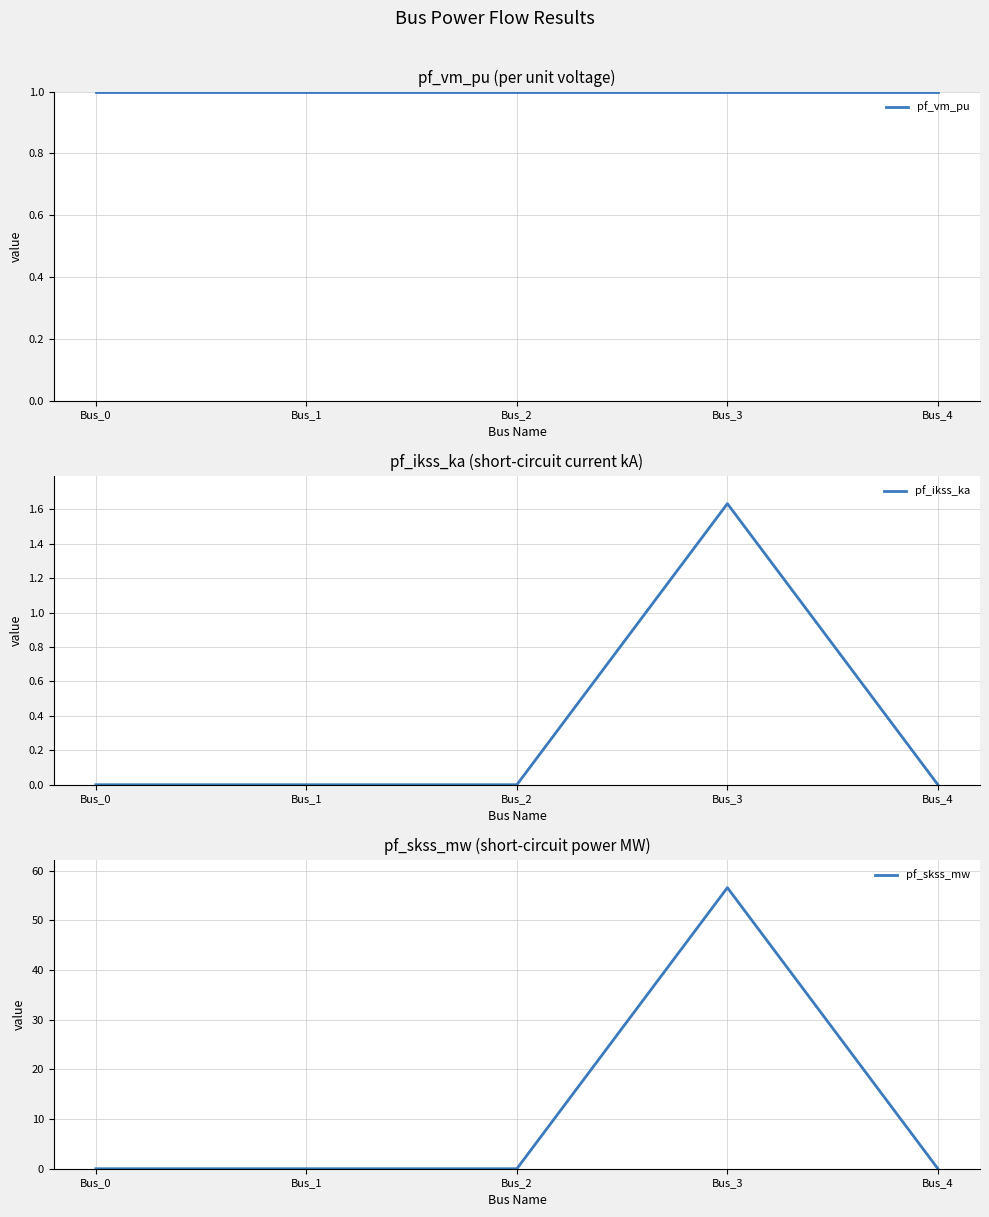

Reading left to right, extract all data points from this chart.

pf_vm_pu: 1.0	1.0	1.0	1.0	1.0
pf_ikss_ka: 0.0	0.0	0.0	1.6	0.0
pf_skss_mw: 0.0	0.0	0.0	56.6	0.0